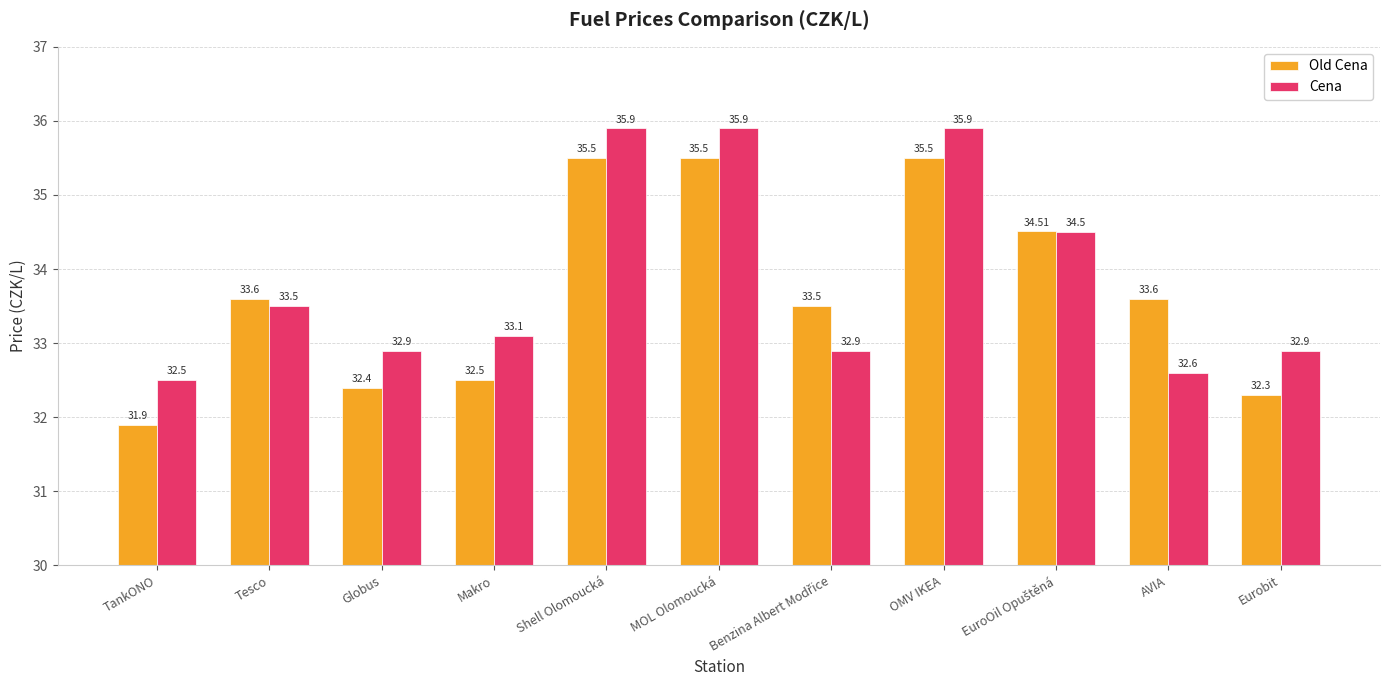

Where does the Cena series first go above 33?

Tesco